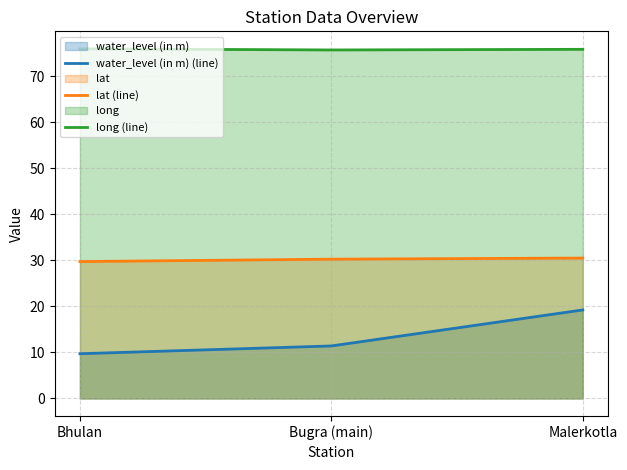

Rank the series by their maximum value, from lowest to highest.

water_level (in m) (line), lat (line), long (line)